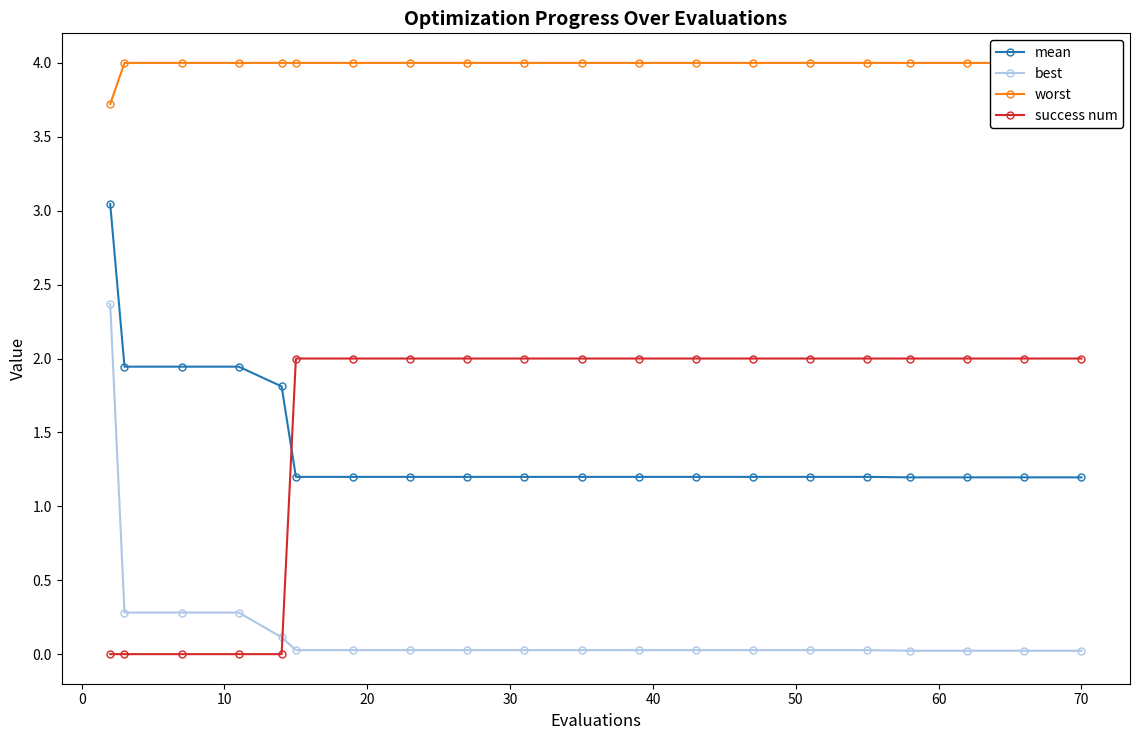

True or false: worst and mean intersect in this chart.

False